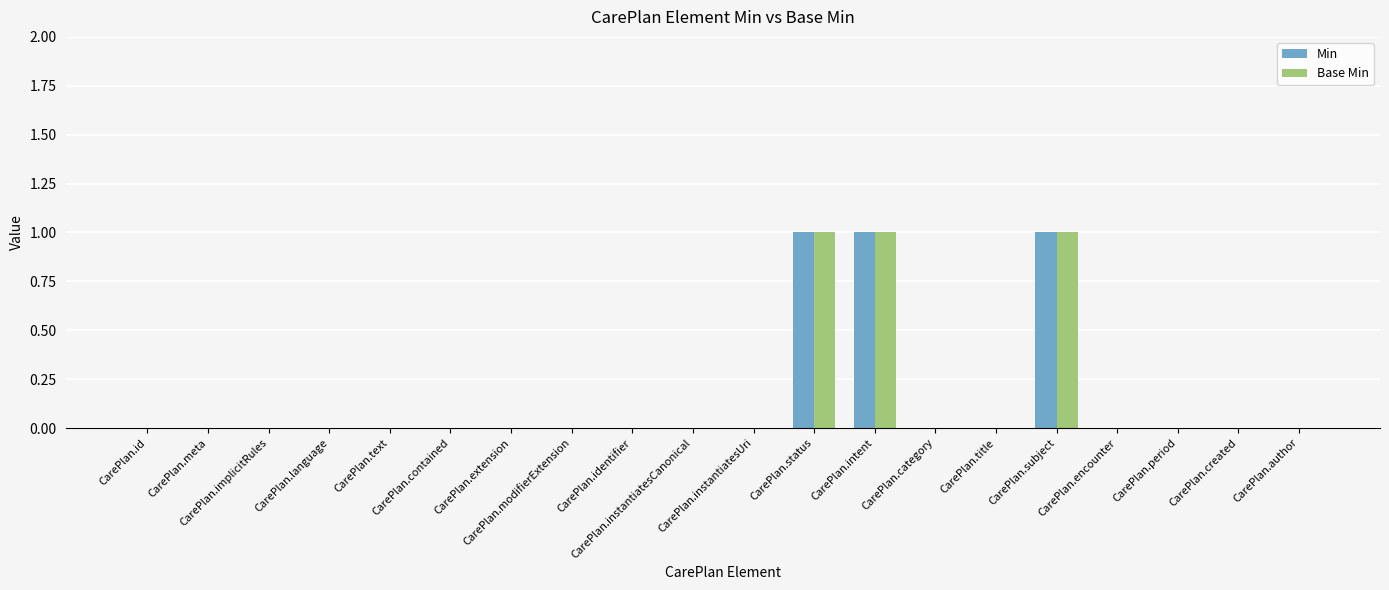

How many groups of bars are there?

20